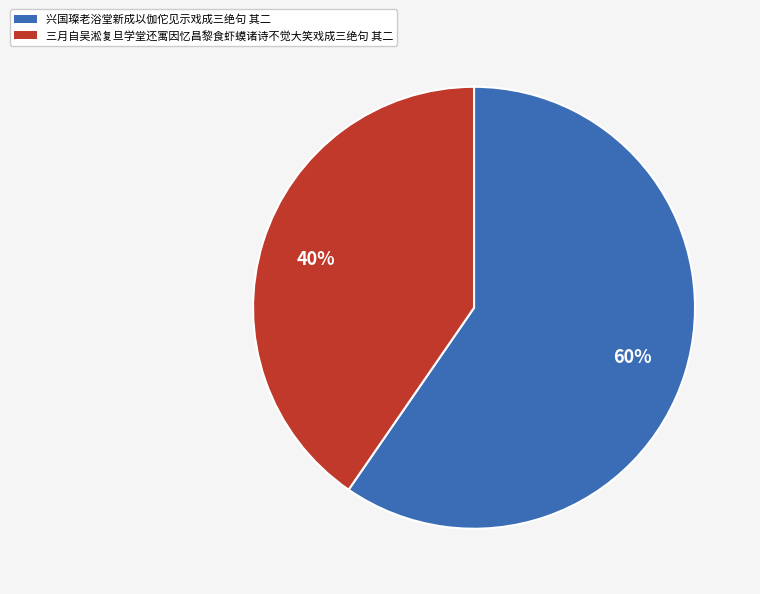

True or false: 兴国璨老浴堂新成以伽佗见示戏成三绝句 其二 accounts for 60% of the total.

True